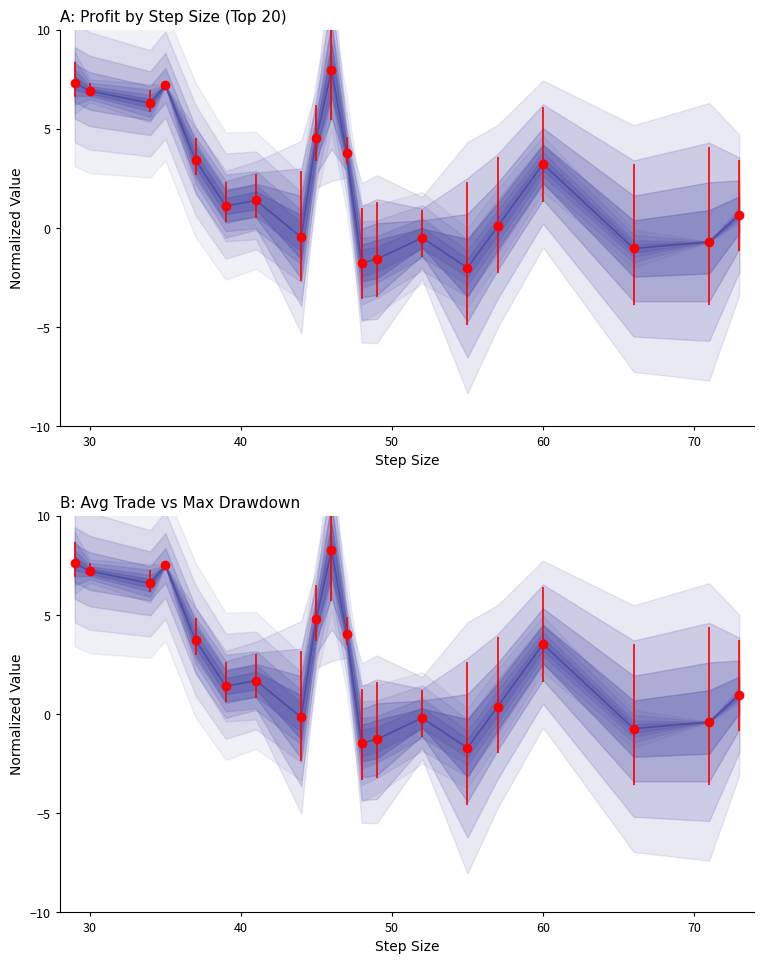

What is the average value?

2.6